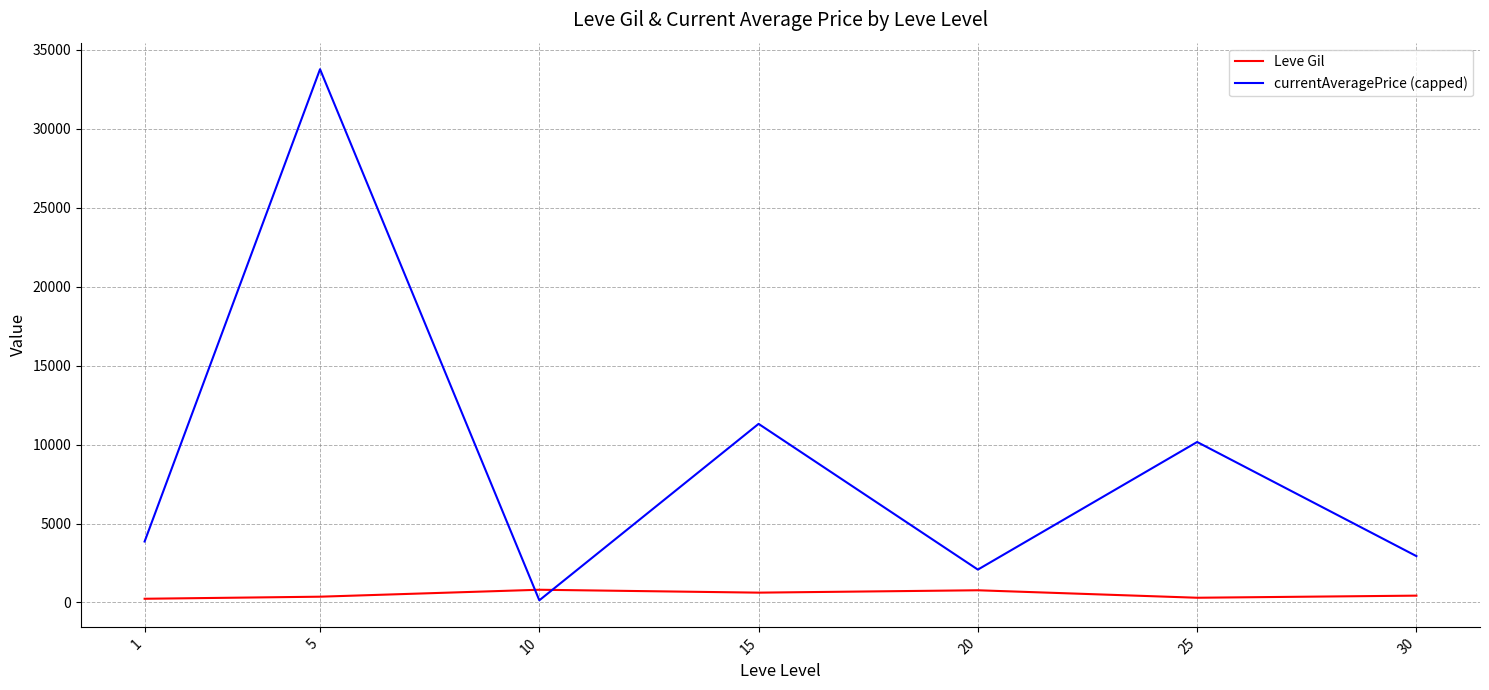

How many intersections are there between currentAveragePrice (capped) and Leve Gil?

2